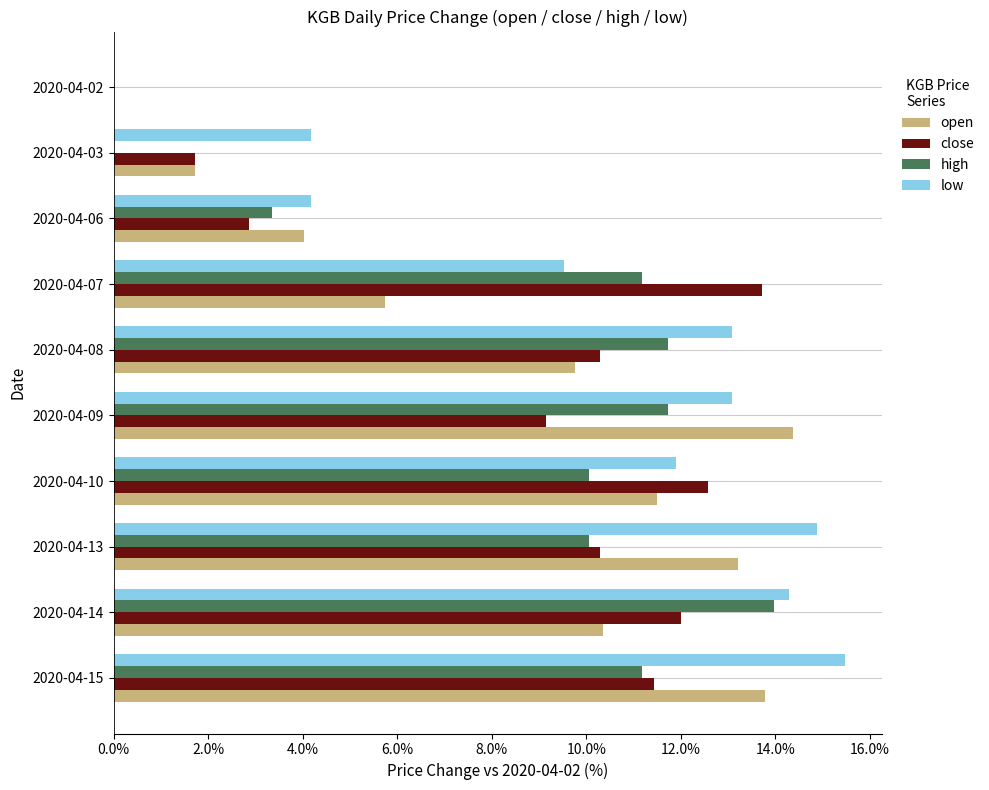

What are all the series names shown in the legend?

open, close, high, low